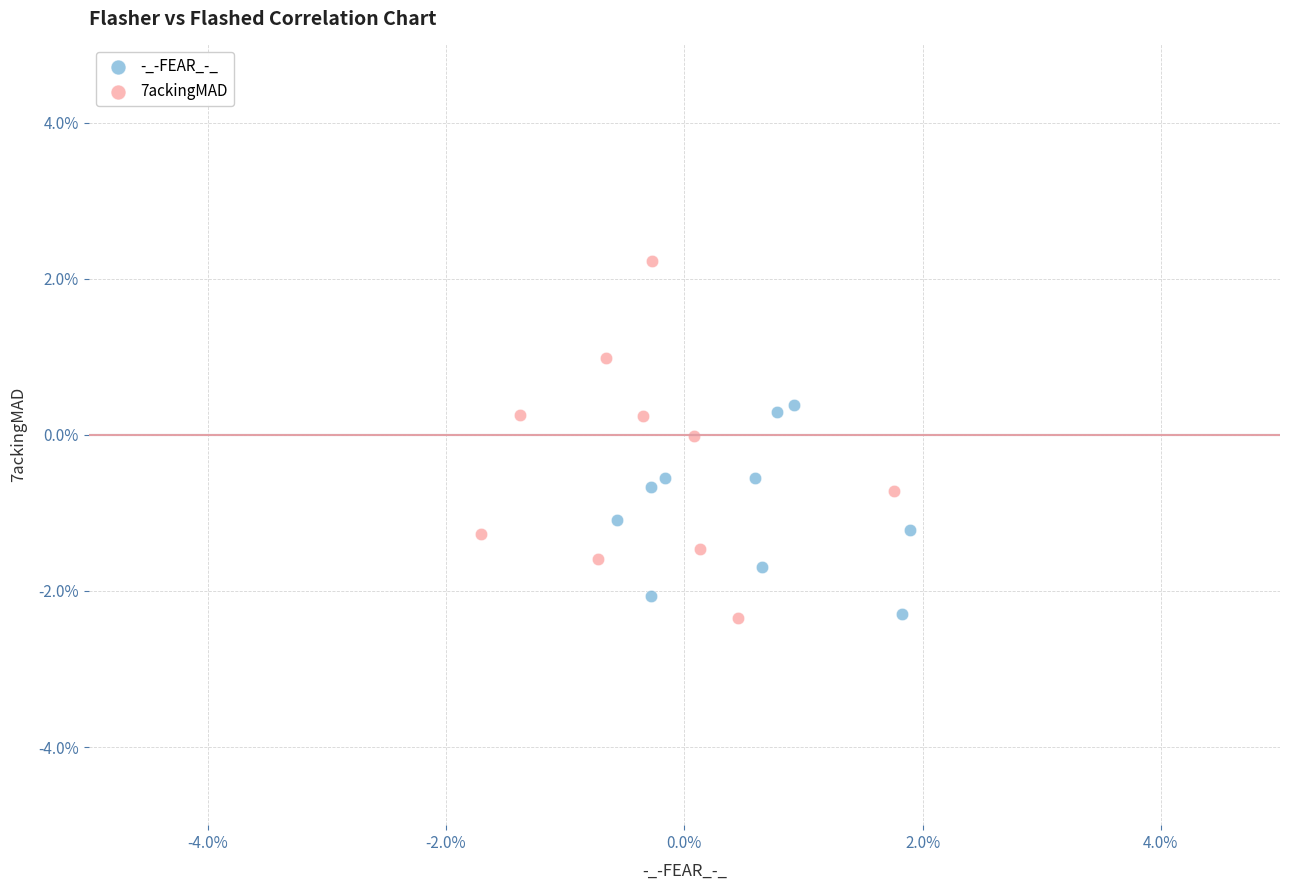

What are all the series names shown in the legend?

-_-FEAR_-_, 7ackingMAD